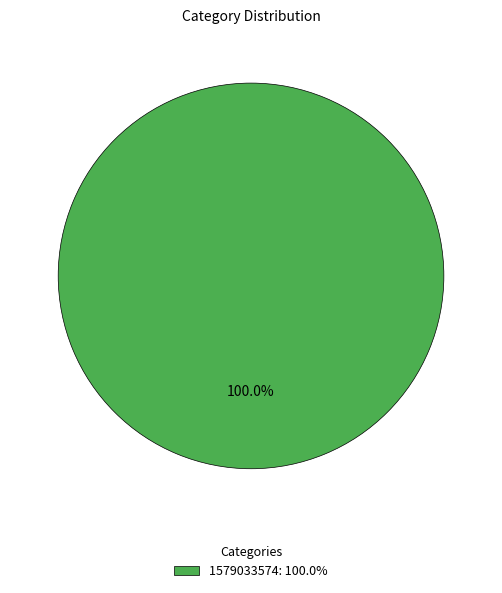

Which slice represents more than half of the pie?

1579033574: 100.0%